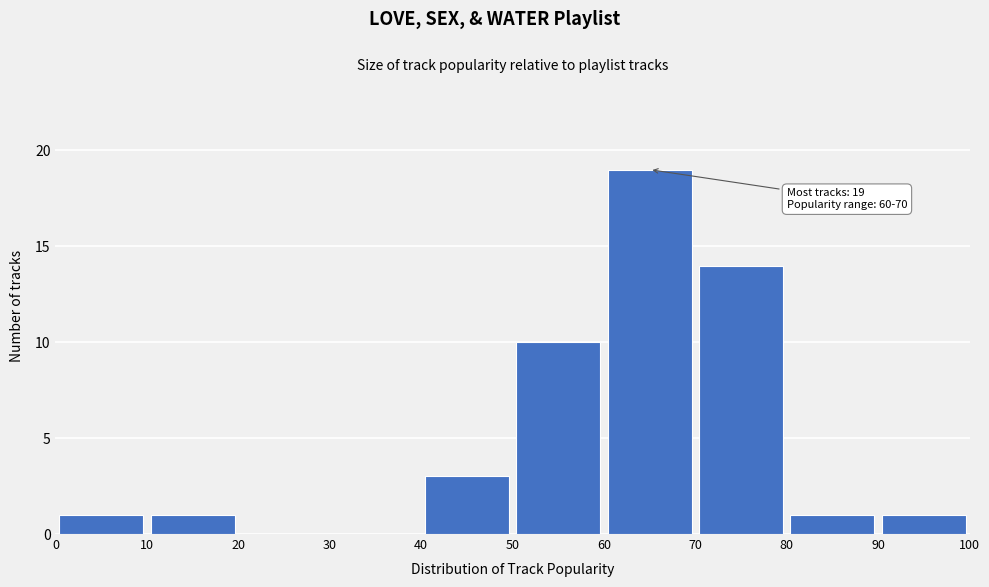

Over which range of the x-axis is the bar tallest?

60 to 70